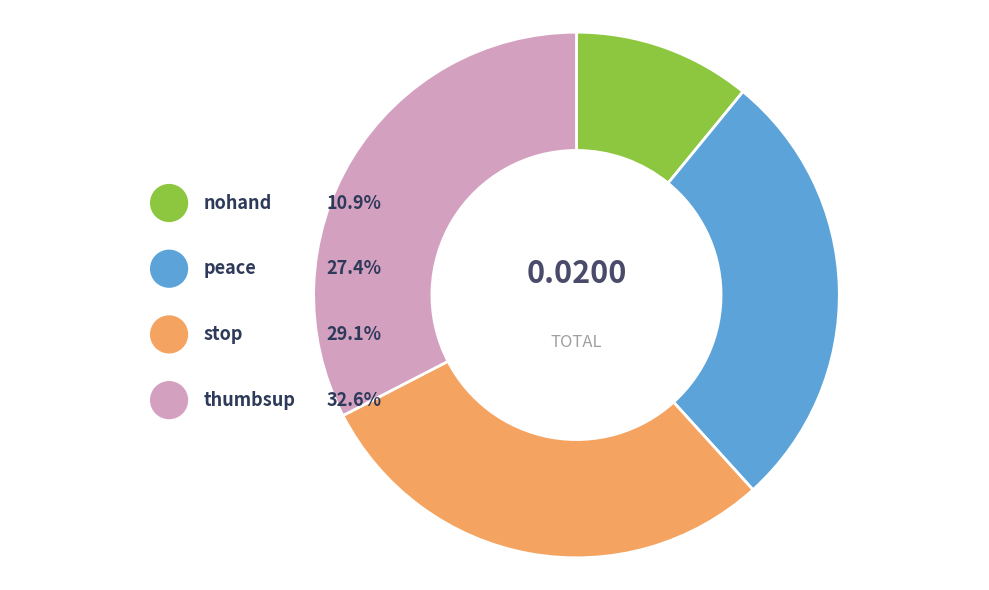

To the nearest percent, what is the combined percentage of peace and nohand?

38%